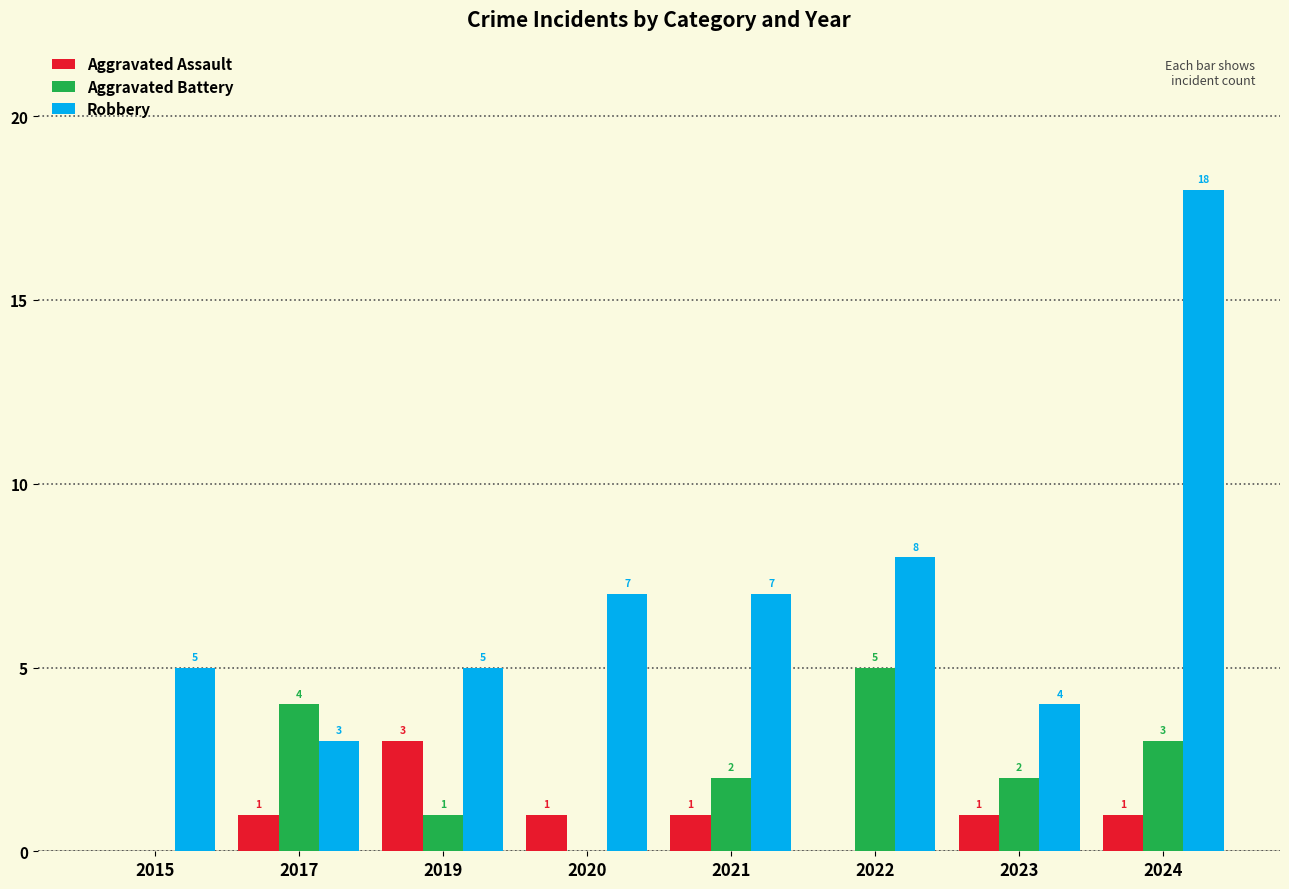

Which series has the widest spread of values?

Robbery